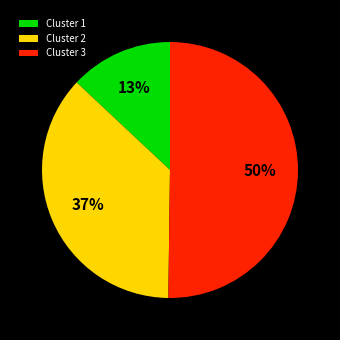

What is the ratio of the value at Cluster 1 to the value at Cluster 2?

0.4